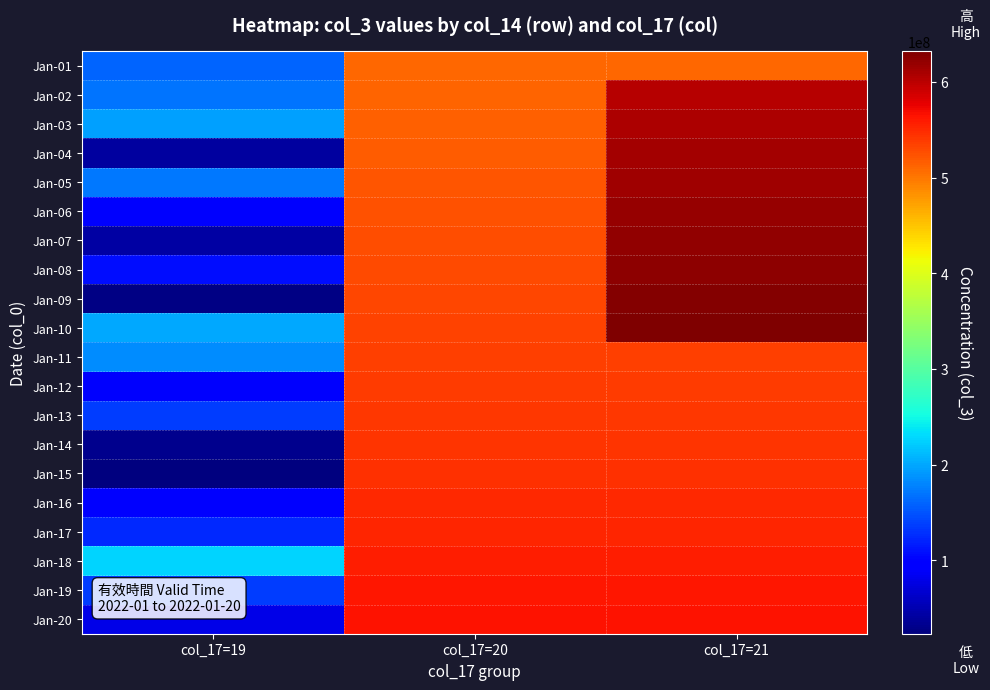

Between col_17=21 and col_17=19, which is larger?

col_17=21